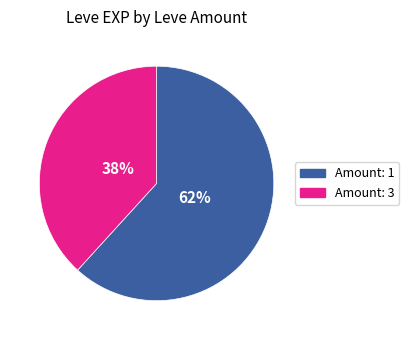

Count the number of slices in the pie.

2